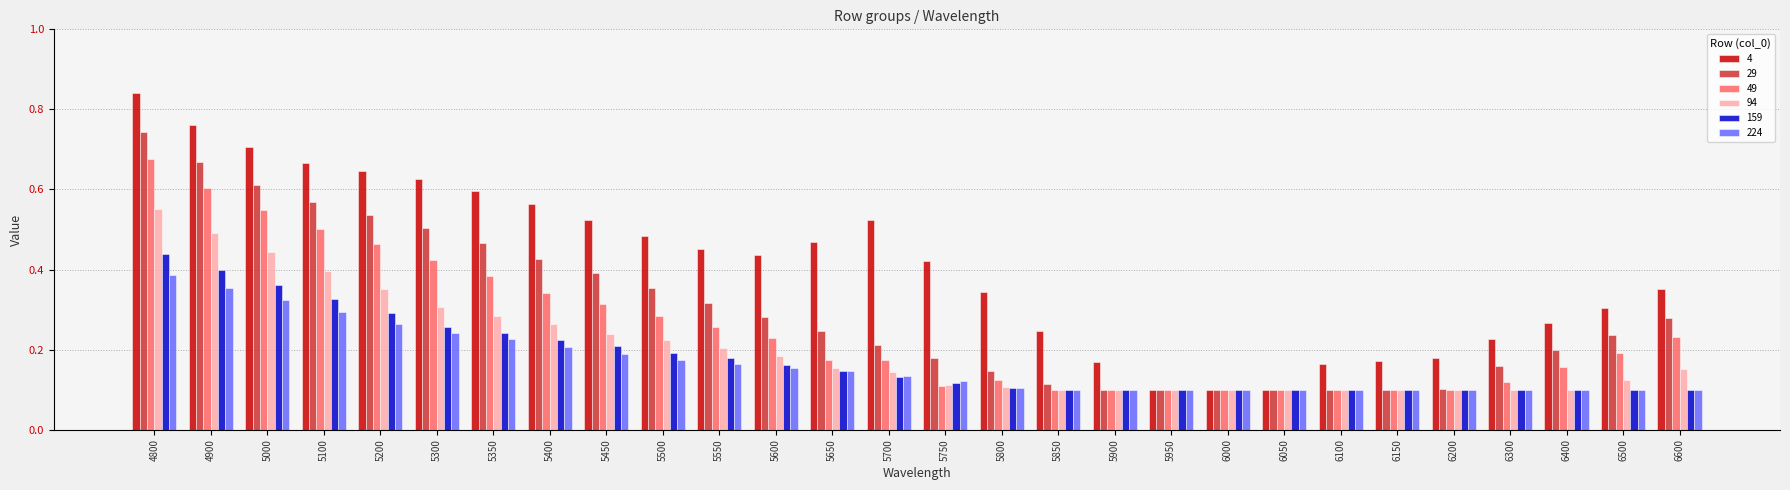

Is the value of 49 at 5650 greater than the value of 224 at 6200?

Yes